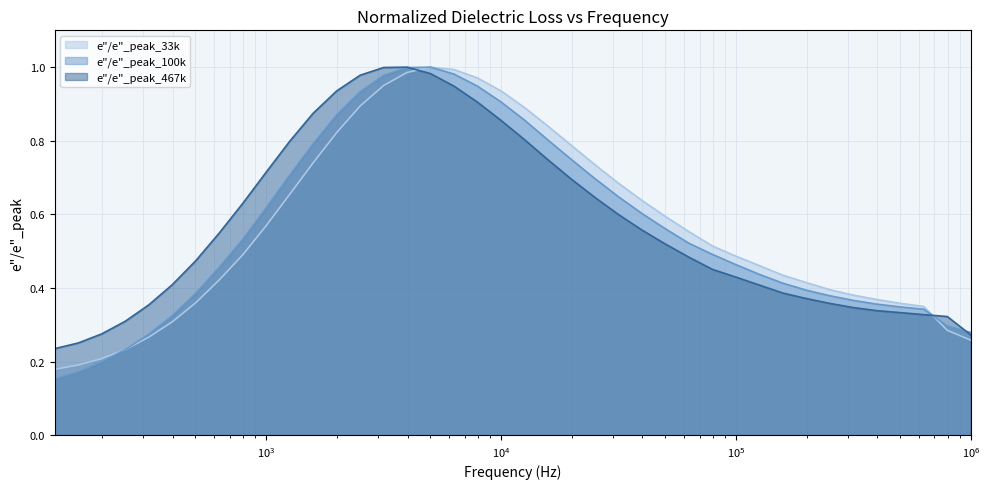

Count the number of data series in this chart.

3